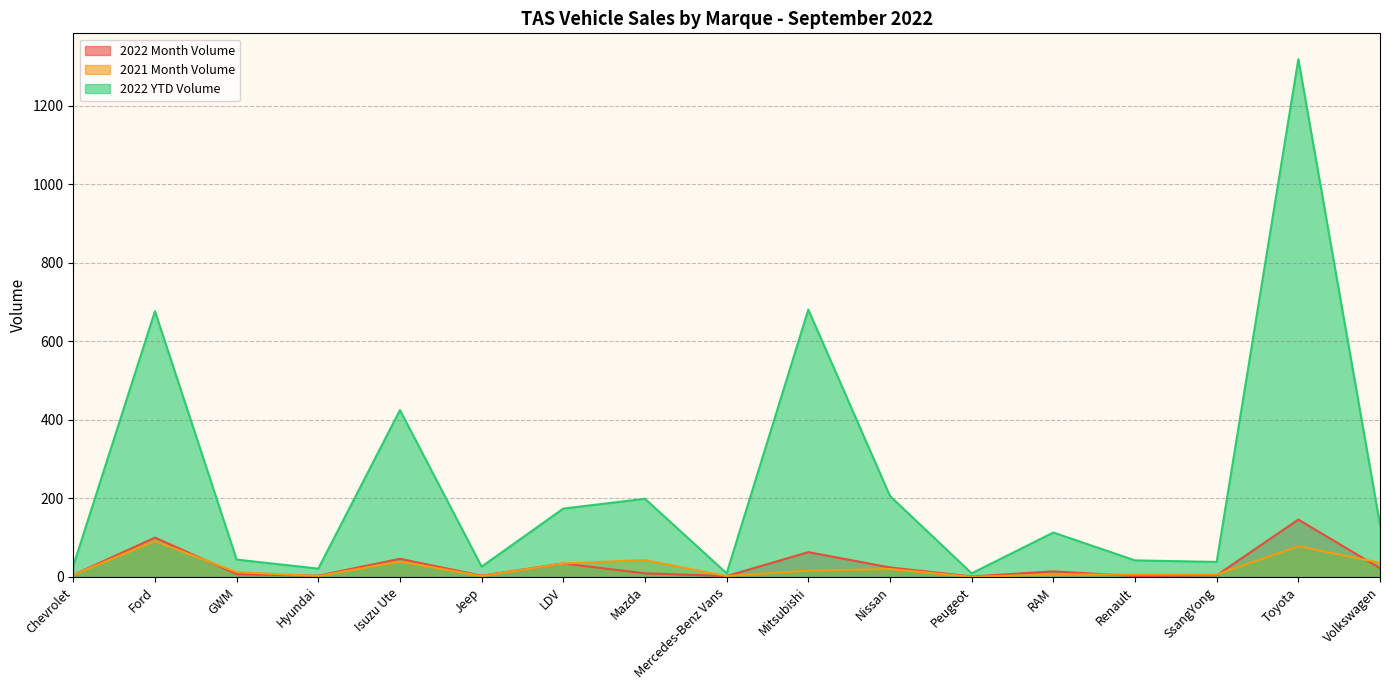

What is the difference between the maximum and minimum values in the 2021 Month Volume series?

91